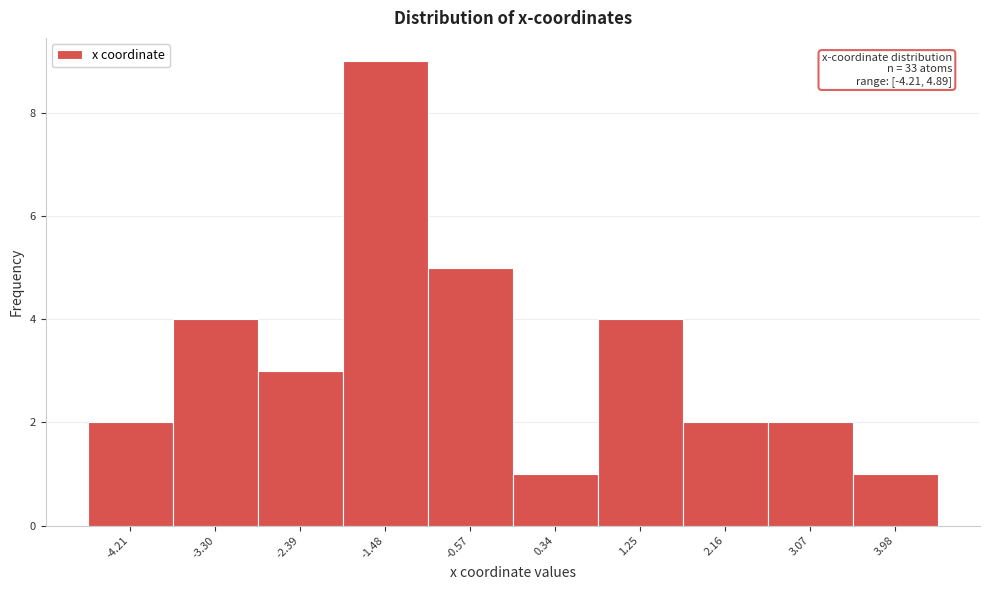

Reading left to right, extract all data points from this chart.

-4.21=2	-3.30=4	-2.39=3	-1.48=9	-0.57=5	0.34=1	1.25=4	2.16=2	3.07=2	3.98=1